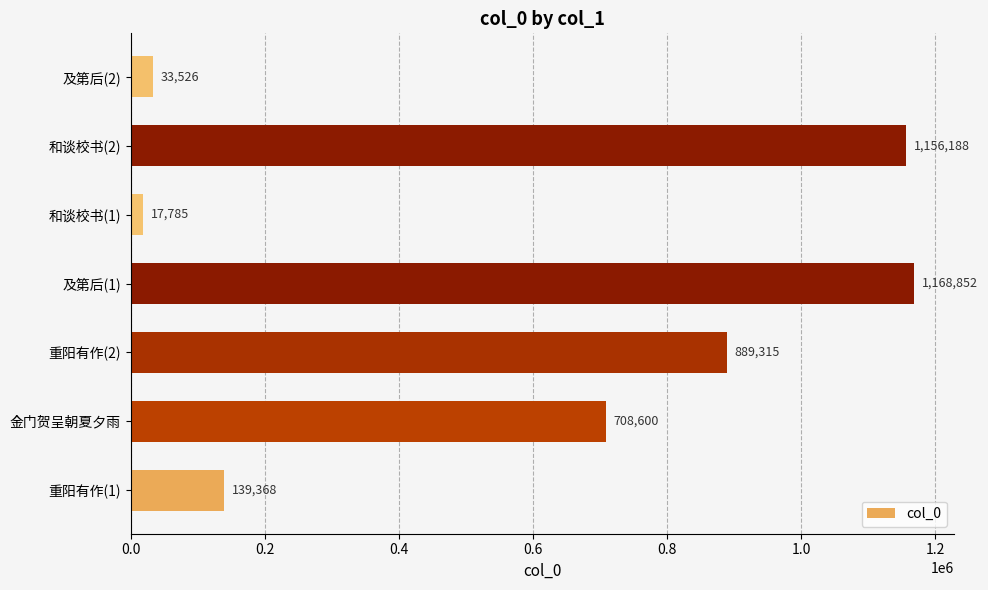

What value does the data have at 重阳有作(1), to the nearest 10?

139370